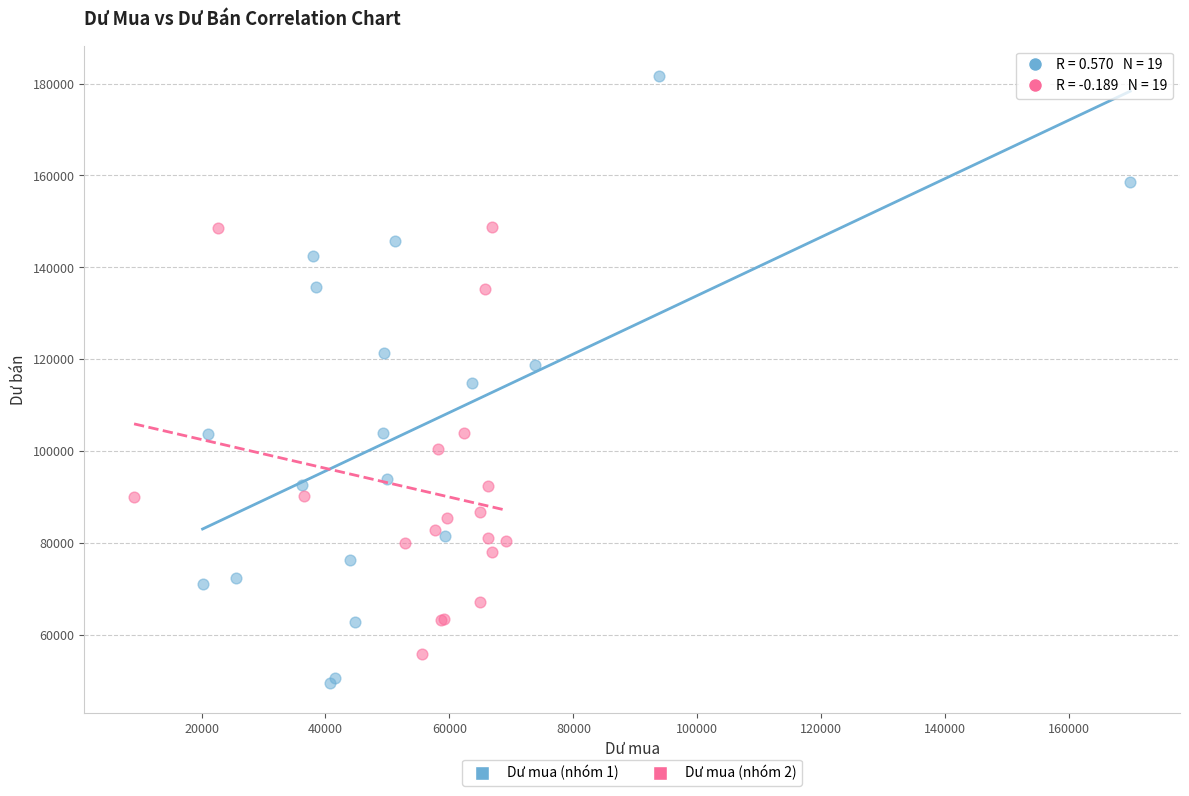

Which series has the widest spread of Y values?

Dư mua (nhóm 1)